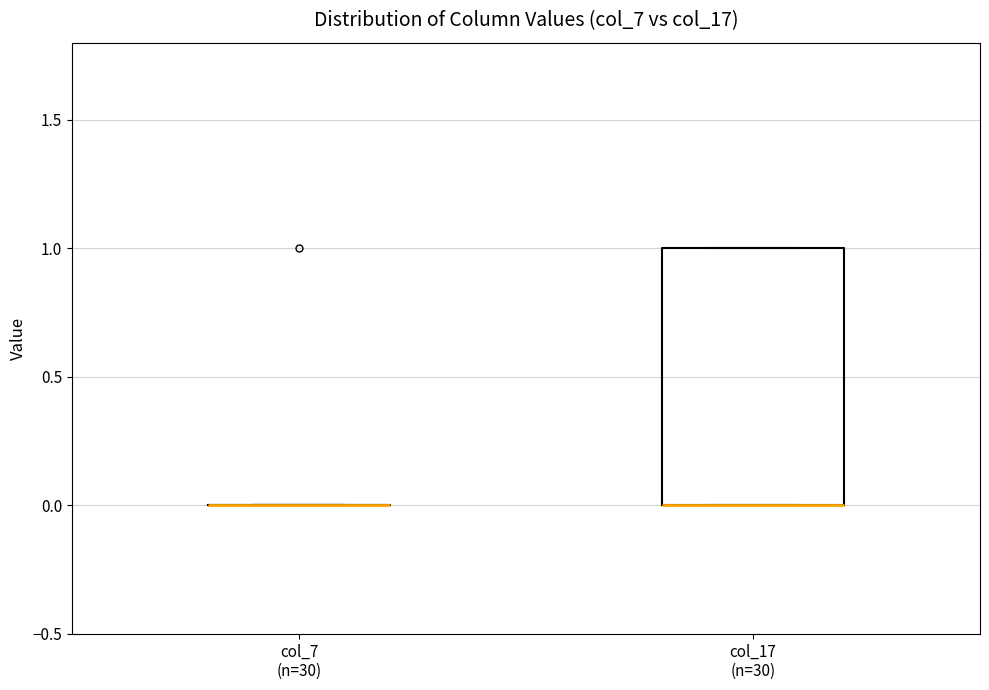

Reading left to right, transcribe this box plot: for each box, give where its median line is, the range the box spans, and where its two whiskers end, as read against the y-axis. The values are not printed on the chart, so give them approximately, as read against the axis.

col_7 (n=30): box collapsed to a line at 0, whiskers 0 to 0
col_17 (n=30): median 0 (drawn on the box's lower edge), box 0 to 1, whiskers 0 to 1